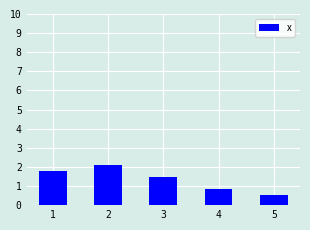

Reading right to left, extract all data points from this chart.

5=0.6	4=0.8	3=1.5	2=2.1	1=1.8